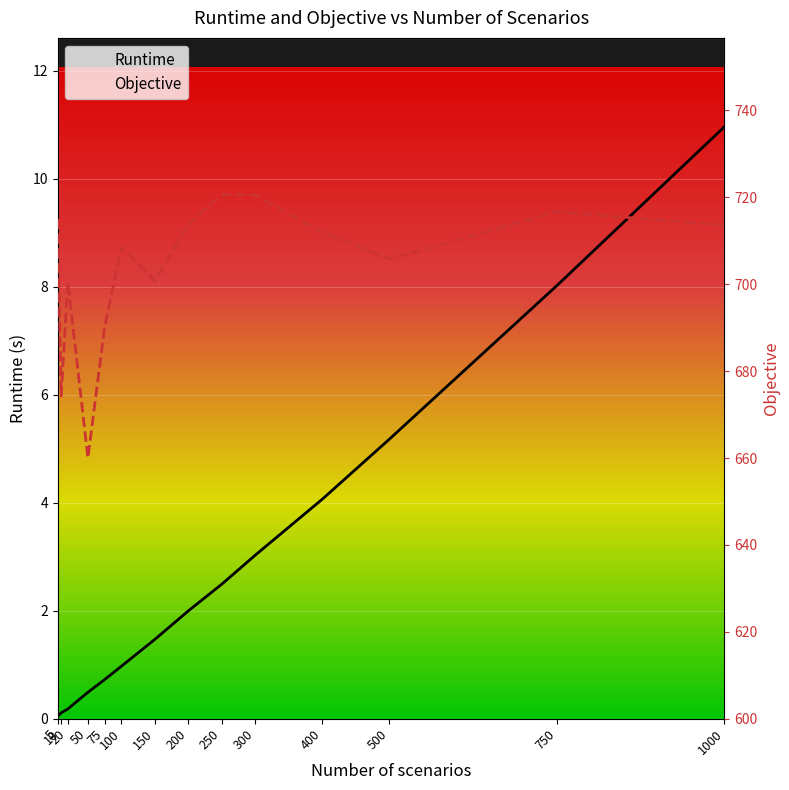

Reading left to right, transcribe all the data shown in this chart.

Runtime: 5=0.0	10=0.1	20=0.2	50=0.5	75=0.7	100=1.0	150=1.5	200=2.0	250=2.5	300=3.0	400=4.1	500=5.2	750=8.0	1000=11.0
Objective: 5=715.0	10=674.3	20=700.5	50=660.0	75=690.2	100=708.6	150=700.8	200=714.0	250=720.7	300=720.5	400=711.9	500=705.8	750=716.7	1000=713.6